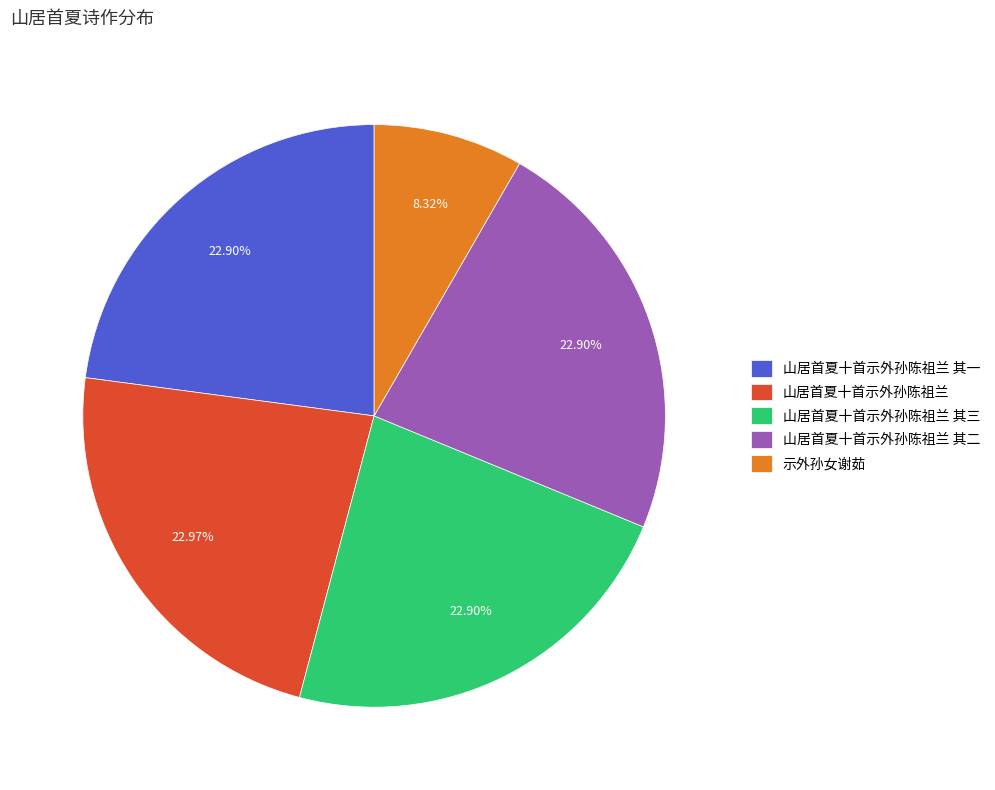

To the nearest percent, what percentage of the pie is 山居首夏十首示外孙陈祖兰 其一?

23%